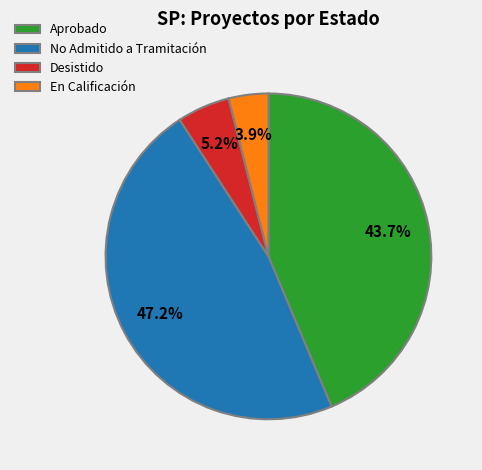

What percentage is NOT represented by Desistido?

94.8%